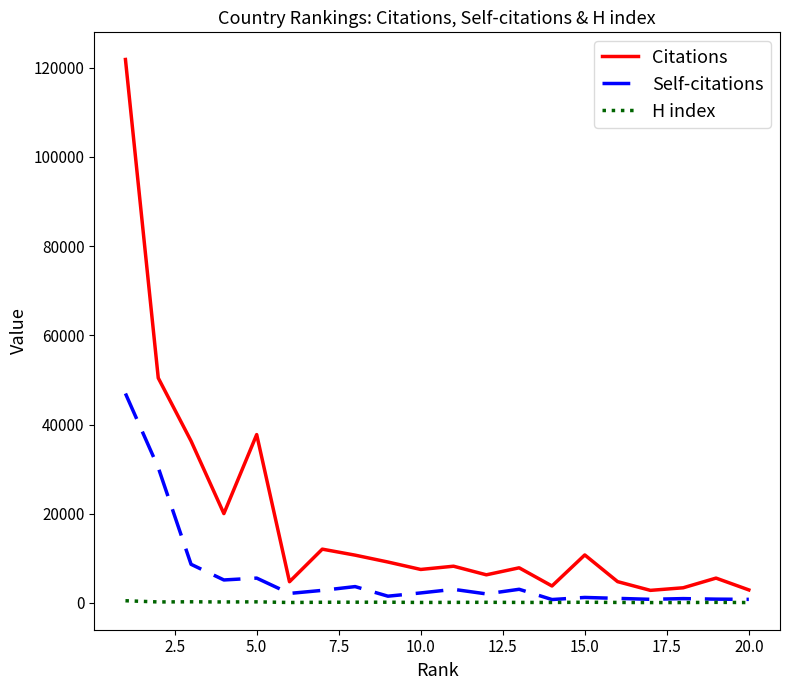

Which series has the largest total across all categories?

Citations